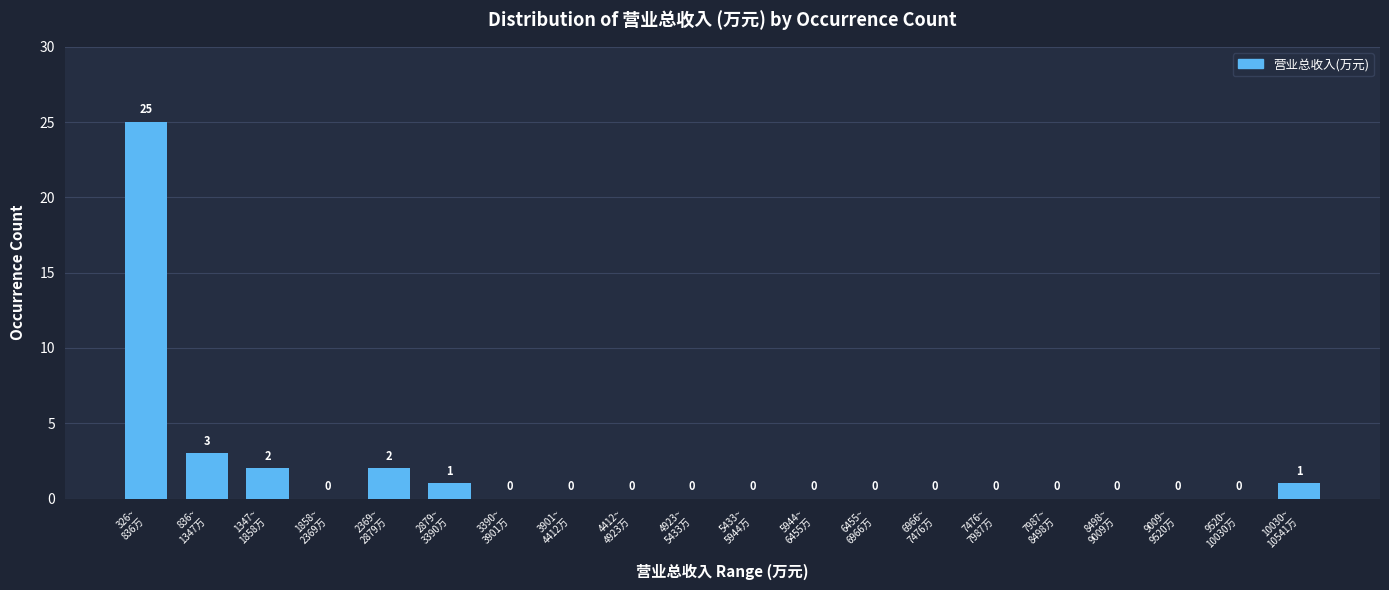

What is the greatest value displayed?

25